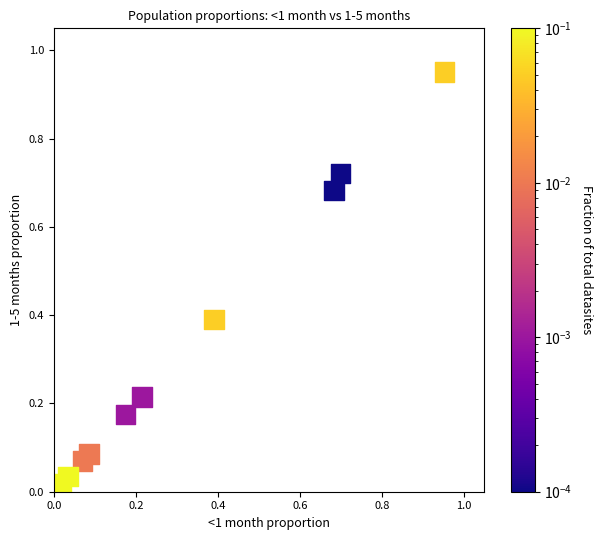

What is the range of Y values (max minus min)?

0.9